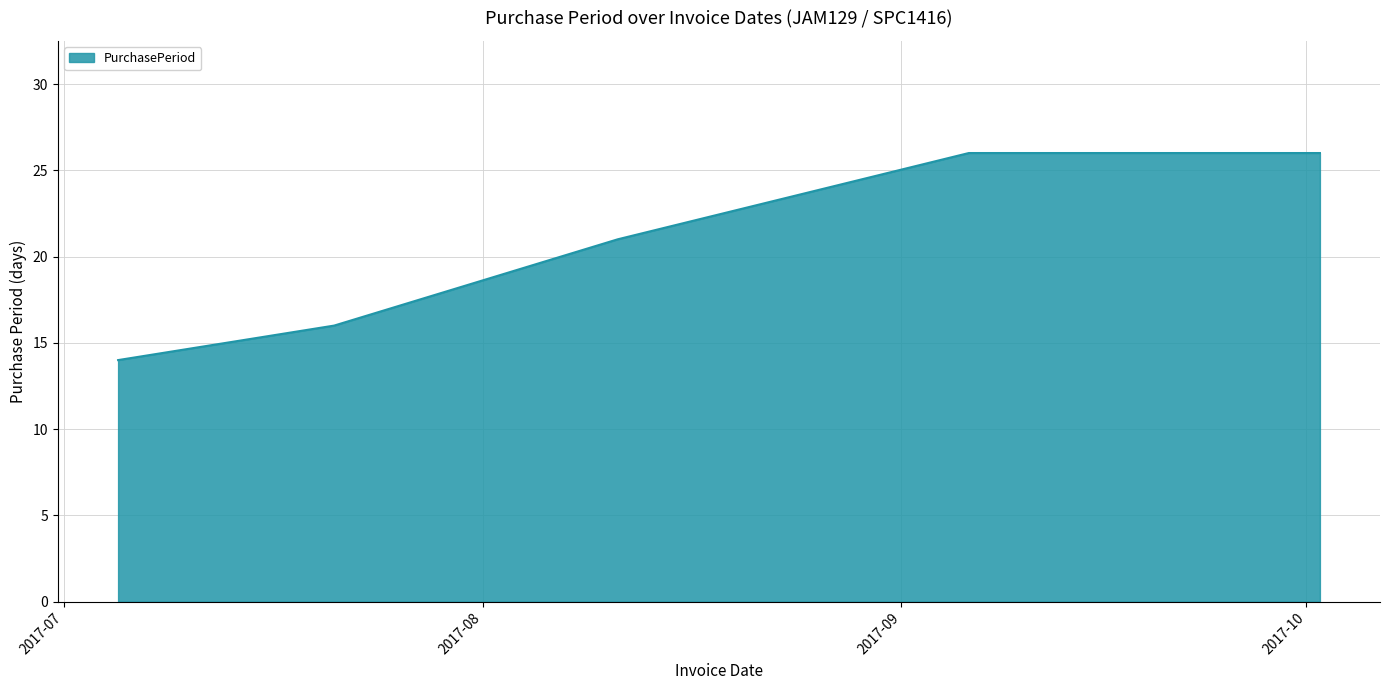

Reading left to right, extract all data points from this chart.

14	16	21	26	26